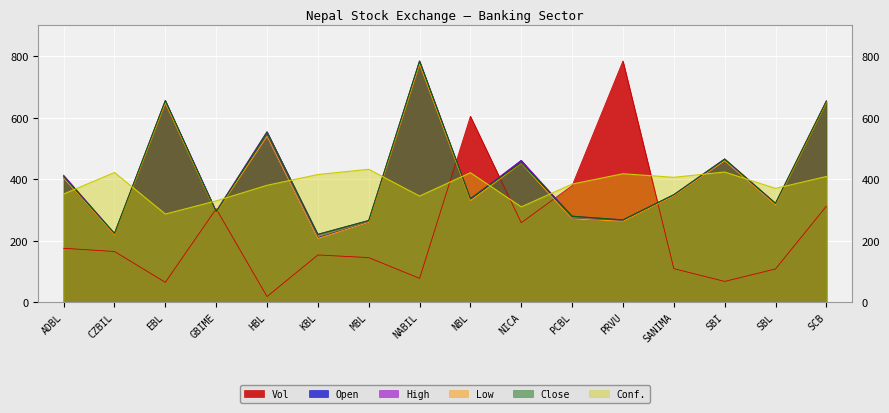

True or false: High has a value of 224.0 at CZBIL.

True